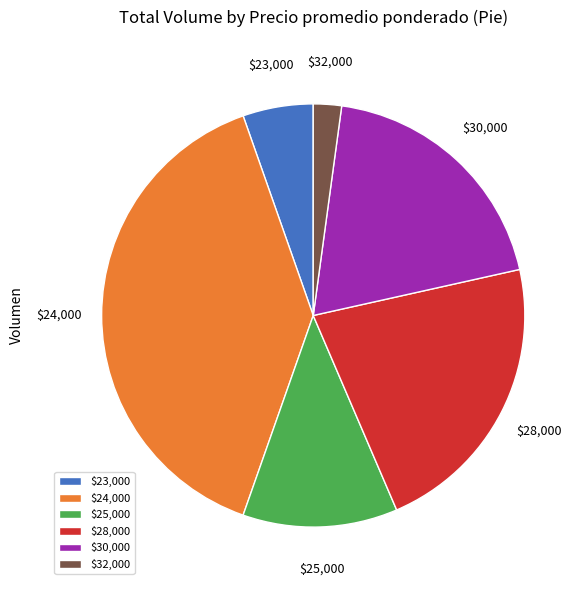

Is there a majority slice in this chart?

No